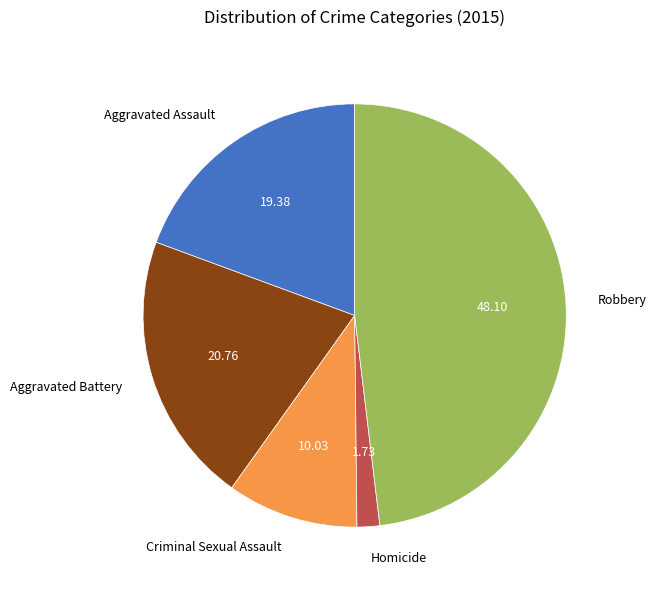

Count the number of slices in the pie.

5